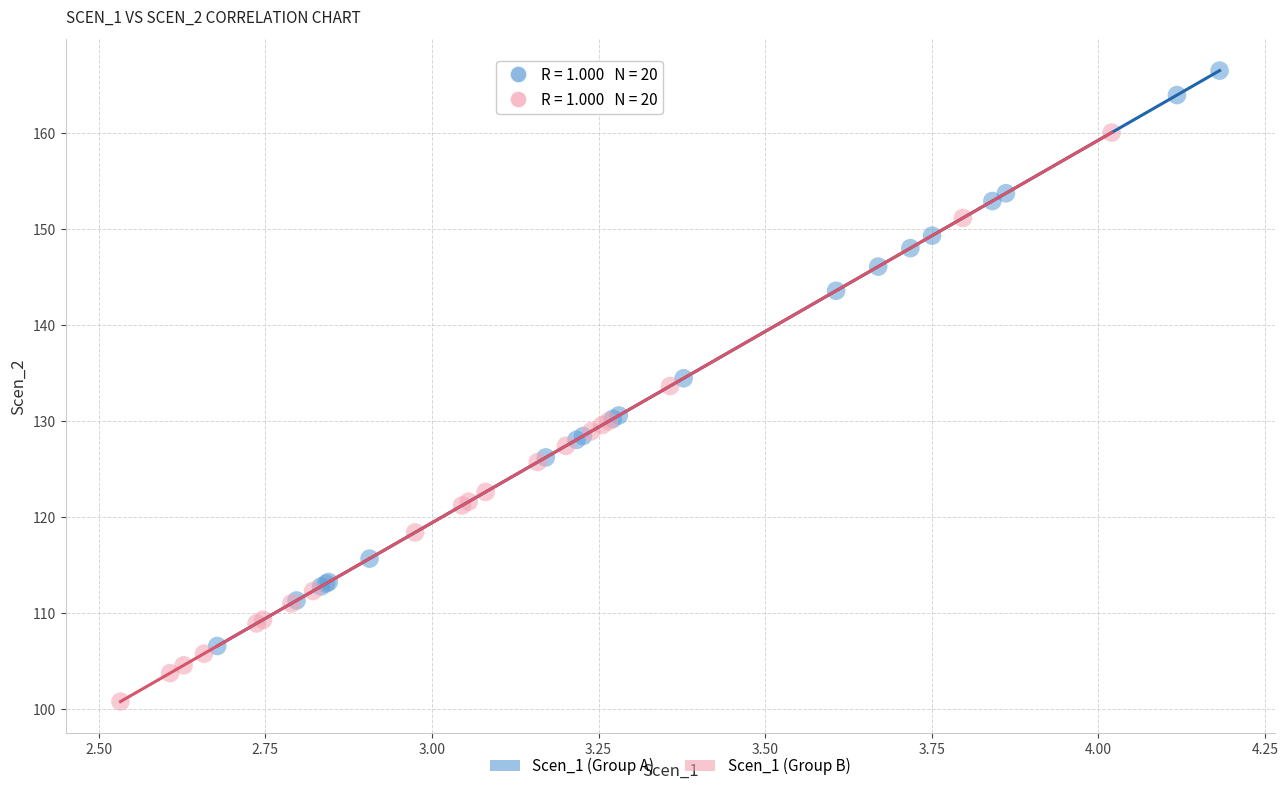

Which series contains the lowest Y value?

Scen_1 (Group B)